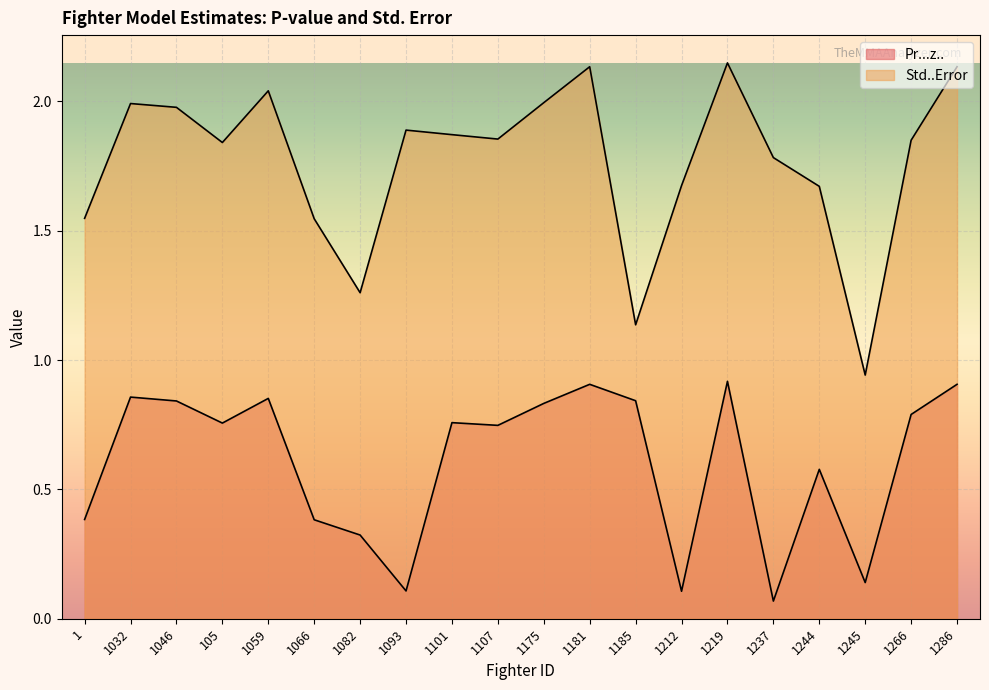

Which has a higher value, 1093 or 1032?

1032